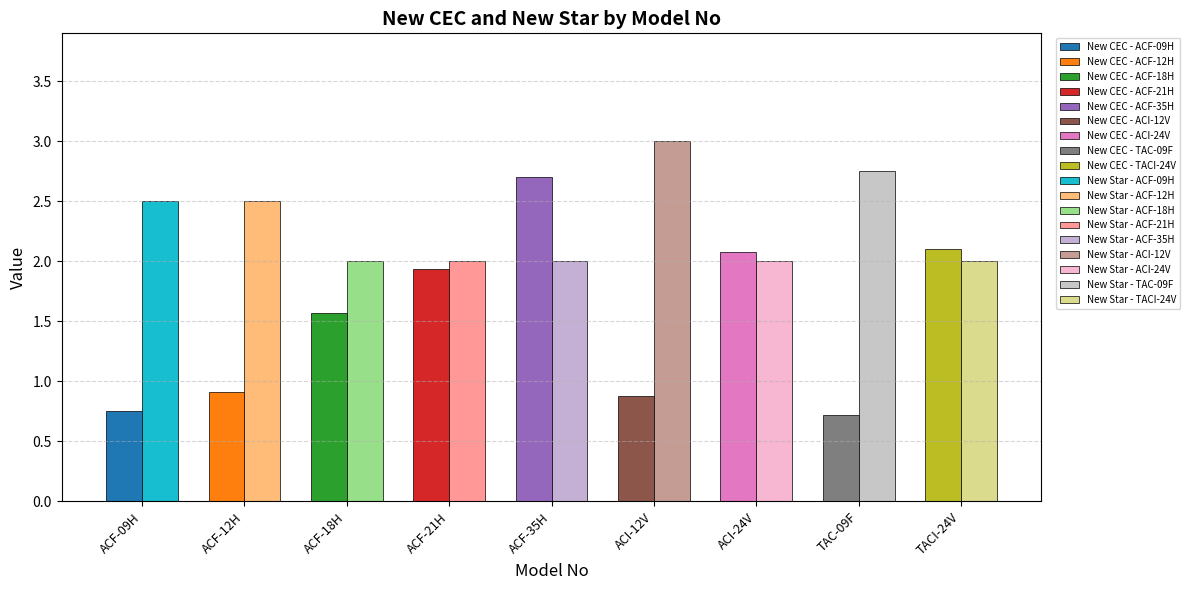

Reading right to left, extract all data points from this chart.

New CEC: TACI-24V=2.1	TAC-09F=0.7	ACI-24V=2.1	ACI-12V=0.9	ACF-35H=2.7	ACF-21H=1.9	ACF-18H=1.6	ACF-12H=0.9	ACF-09H=0.8
New Star: TACI-24V=2.0	TAC-09F=2.8	ACI-24V=2.0	ACI-12V=3.0	ACF-35H=2.0	ACF-21H=2.0	ACF-18H=2.0	ACF-12H=2.5	ACF-09H=2.5